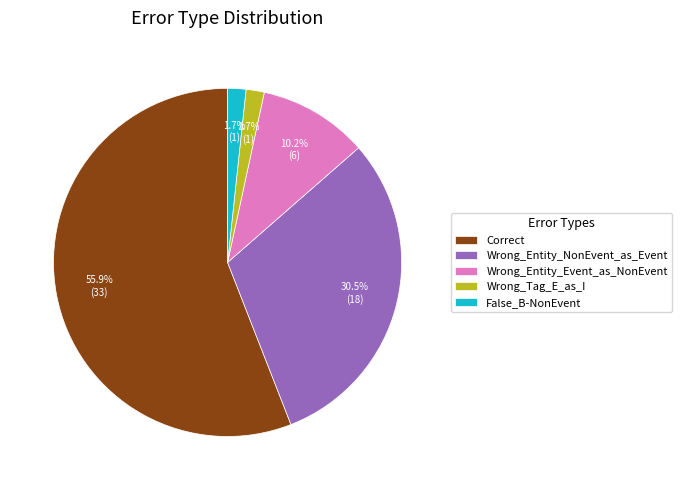

To the nearest percent, what is the average slice percentage?

20%